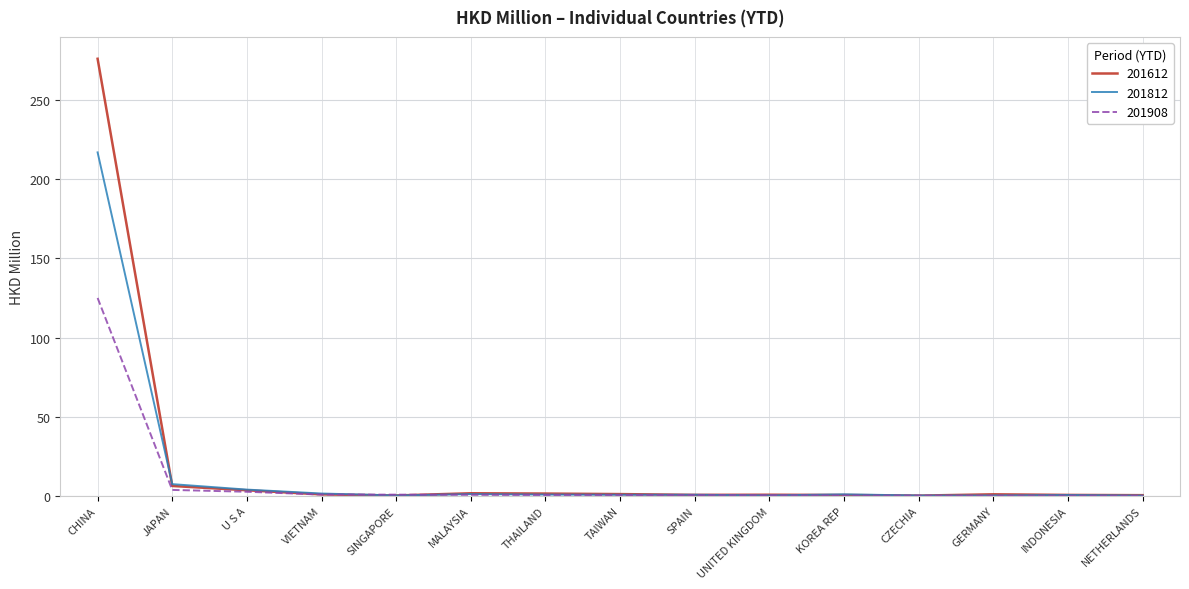

At which category is the sum across all series the highest?

CHINA